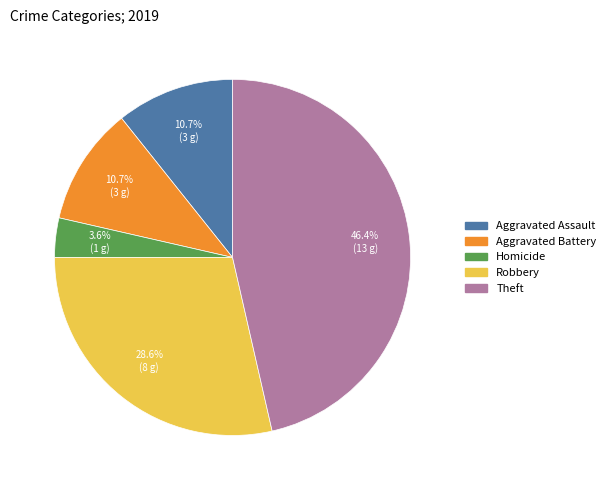

Is there a majority slice in this chart?

No